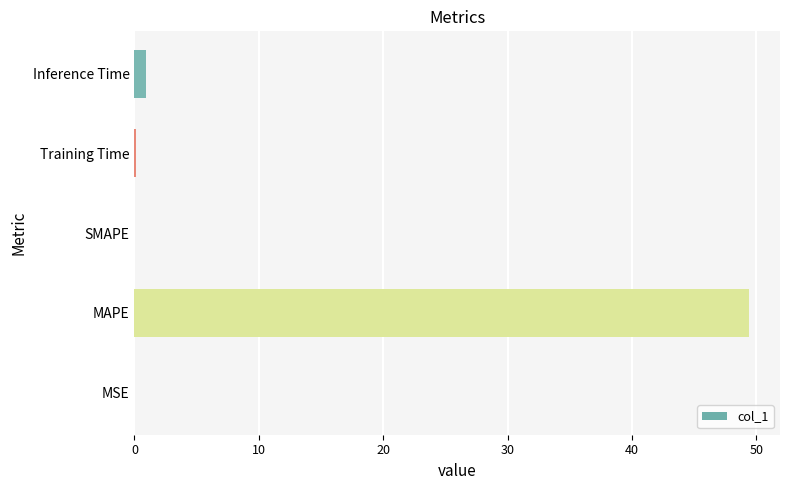

Which label corresponds to the largest value in the chart?

MAPE